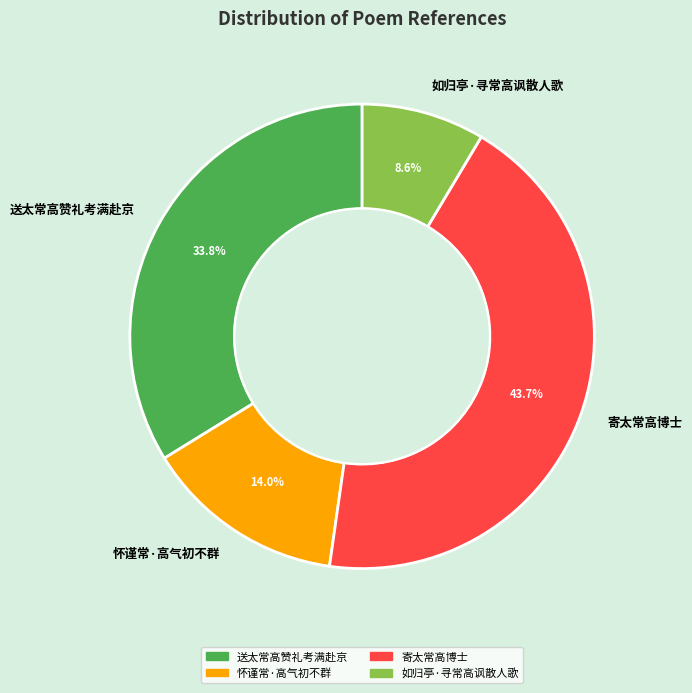

How many segments does this pie chart have?

4